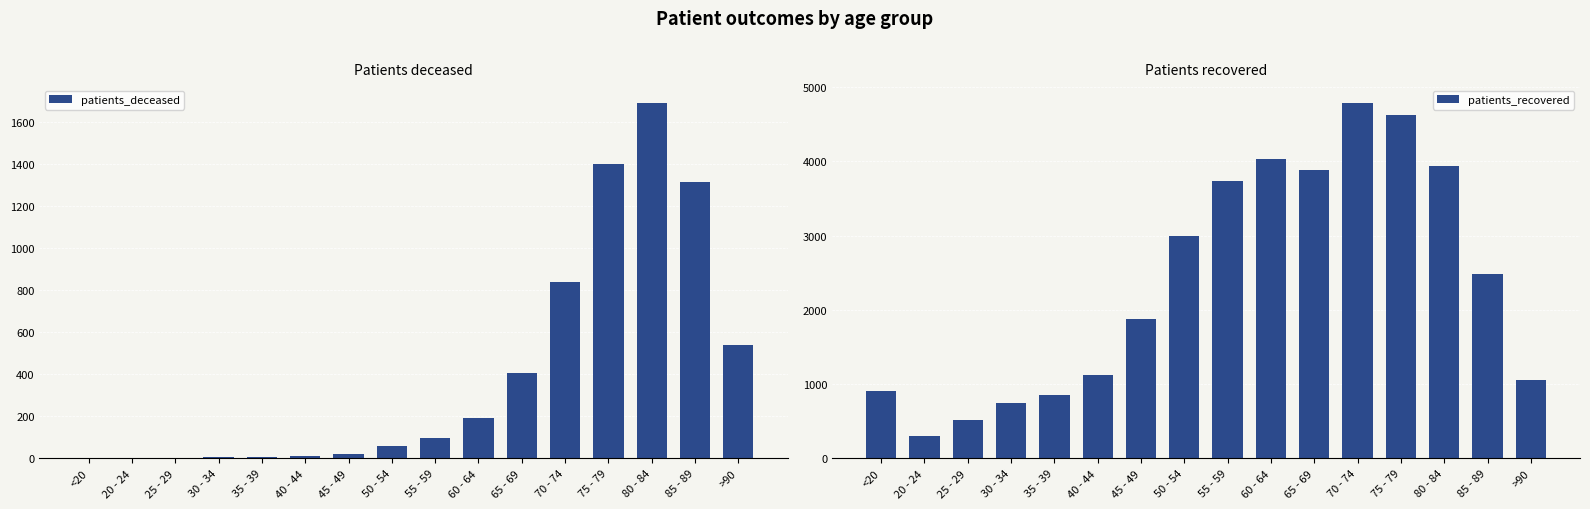

The value of patients_recovered at 85 - 89 is 690. True or false?

False